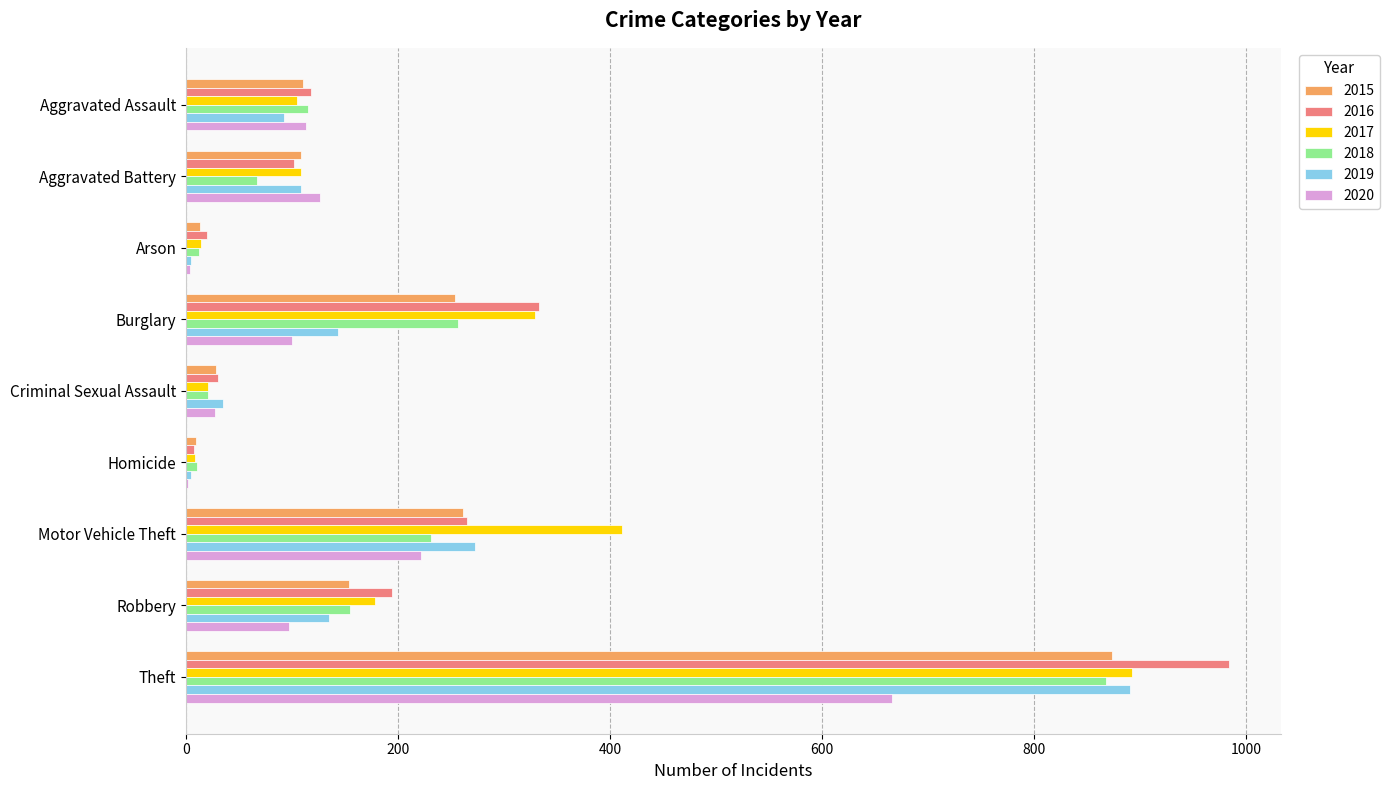

Which category has the highest value in the 2015 series?

Theft